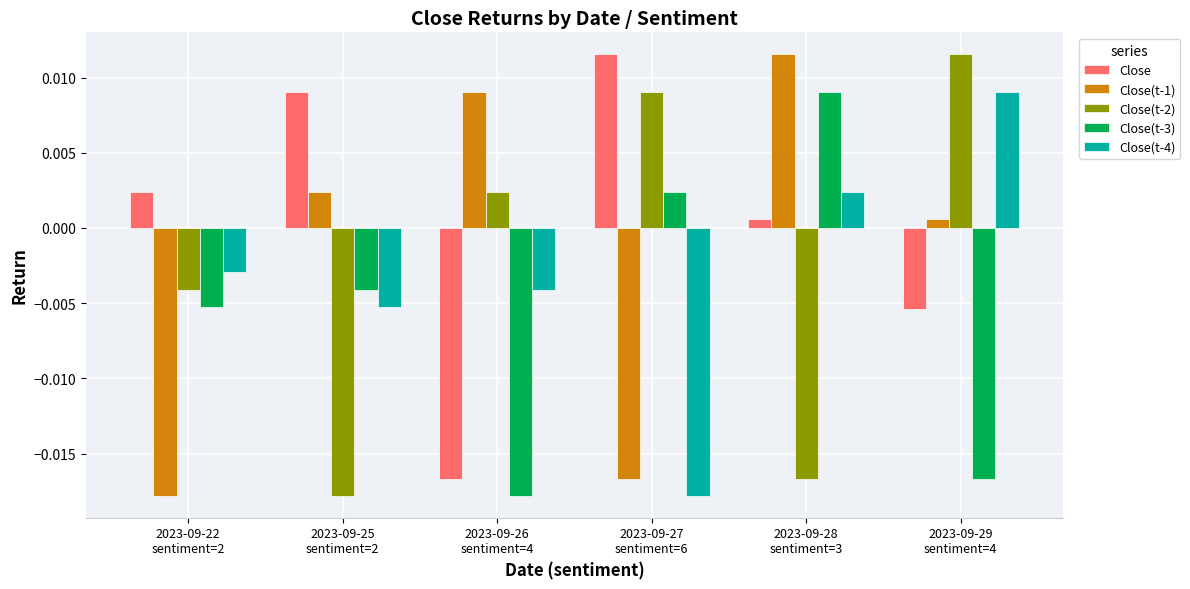

How many data points in Close(t-1) are above 0?

4